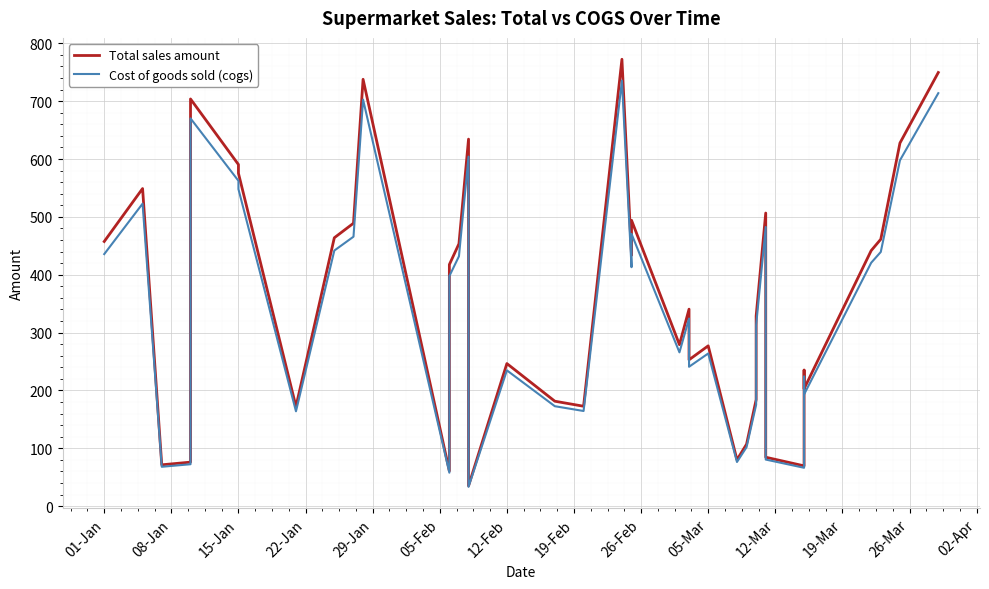

True or false: Total sales amount and Cost of goods sold (cogs) intersect in this chart.

False